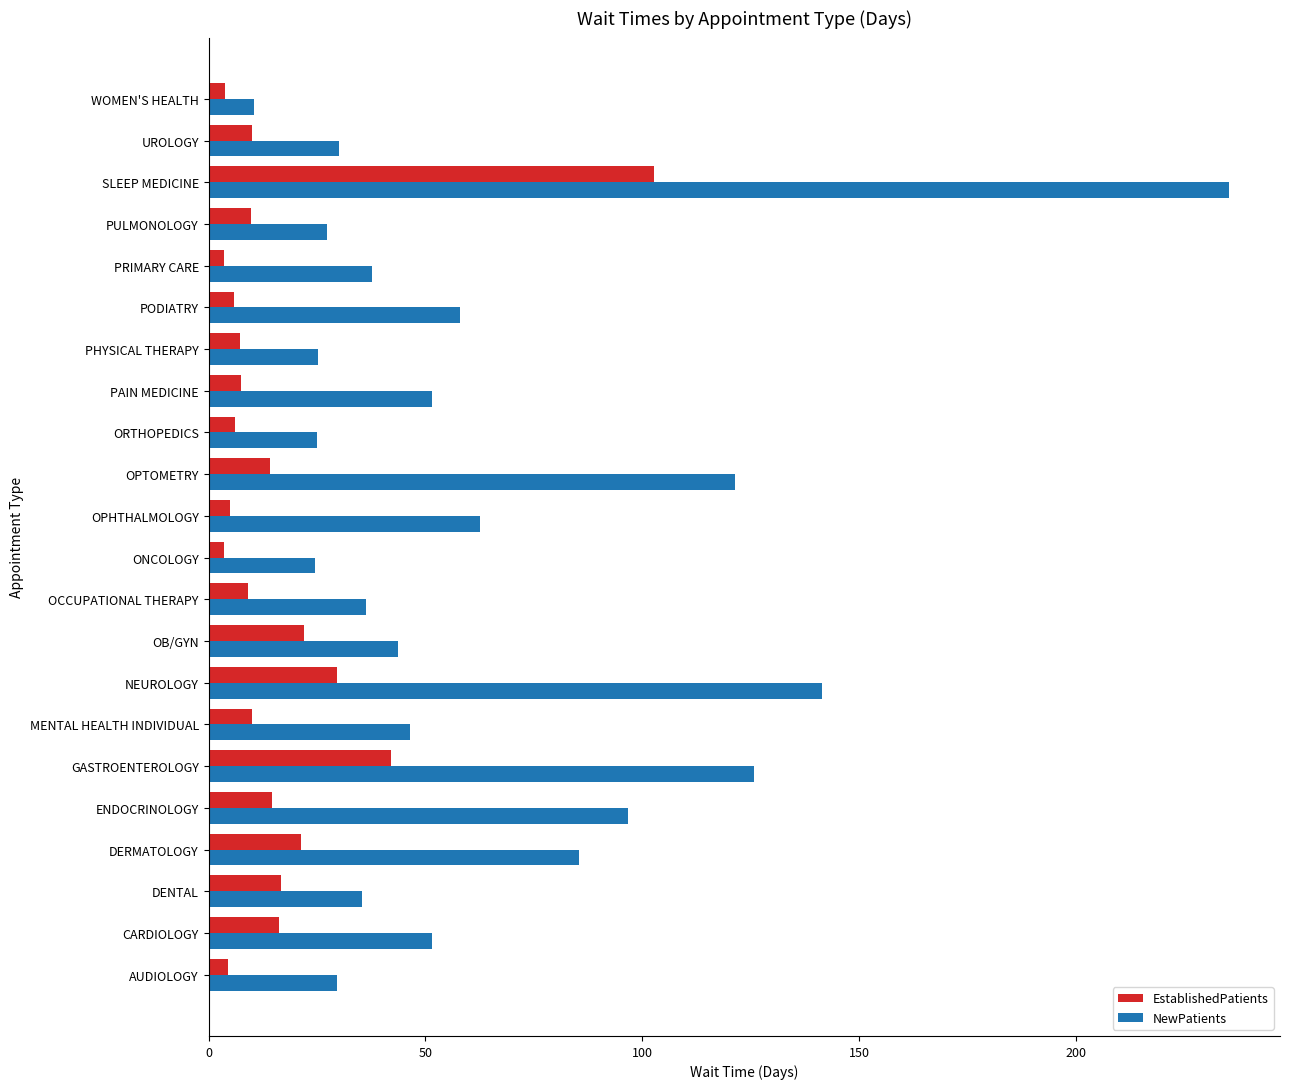

Which series has the largest total across all categories?

NewPatients